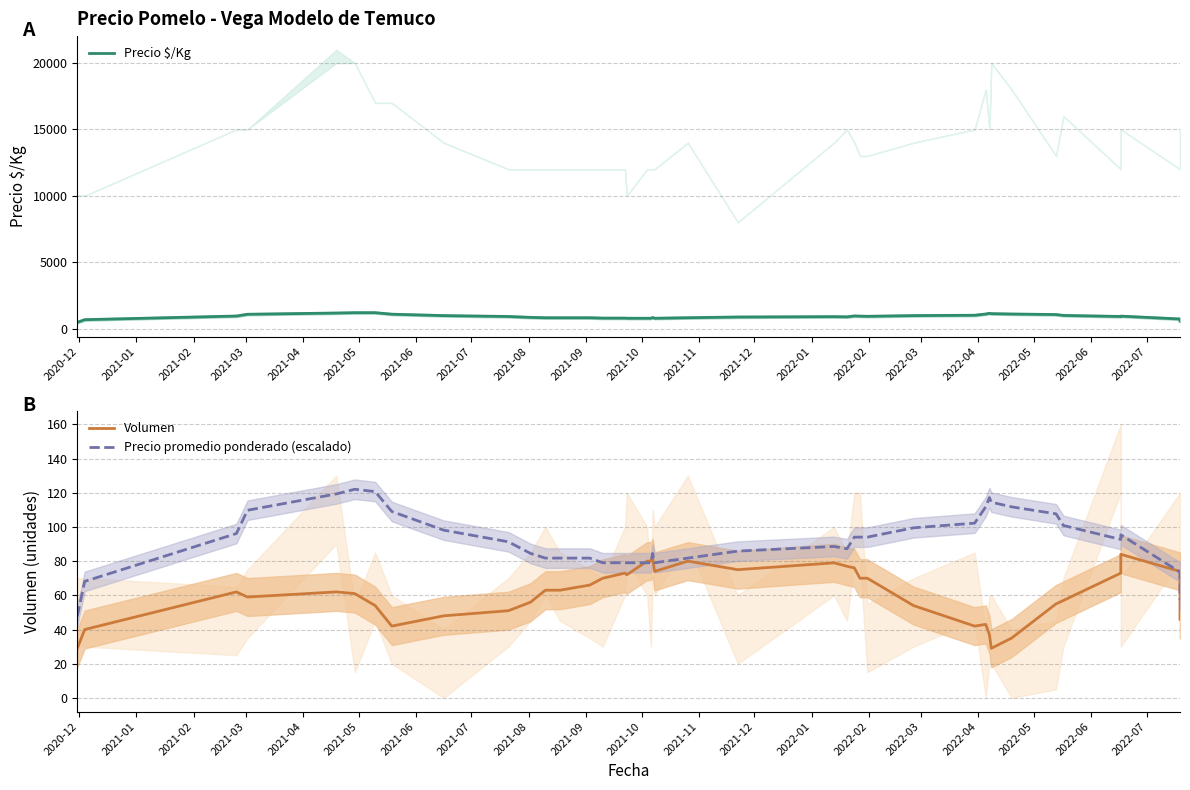

True or false: Precio $/Kg and Precio promedio ponderado (escalado) cross at least once.

False